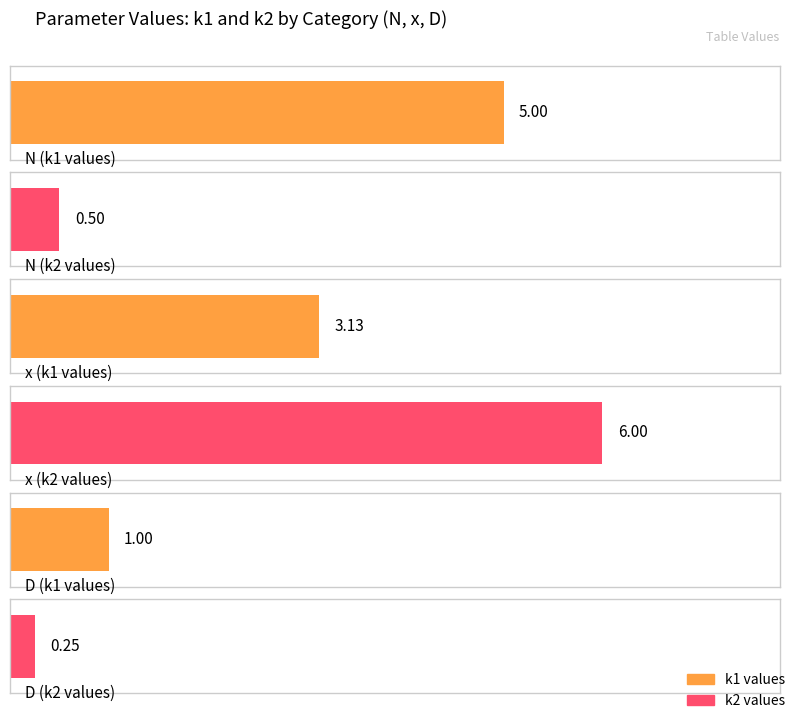

Count the k1_values values in the range 1 to 5.

3